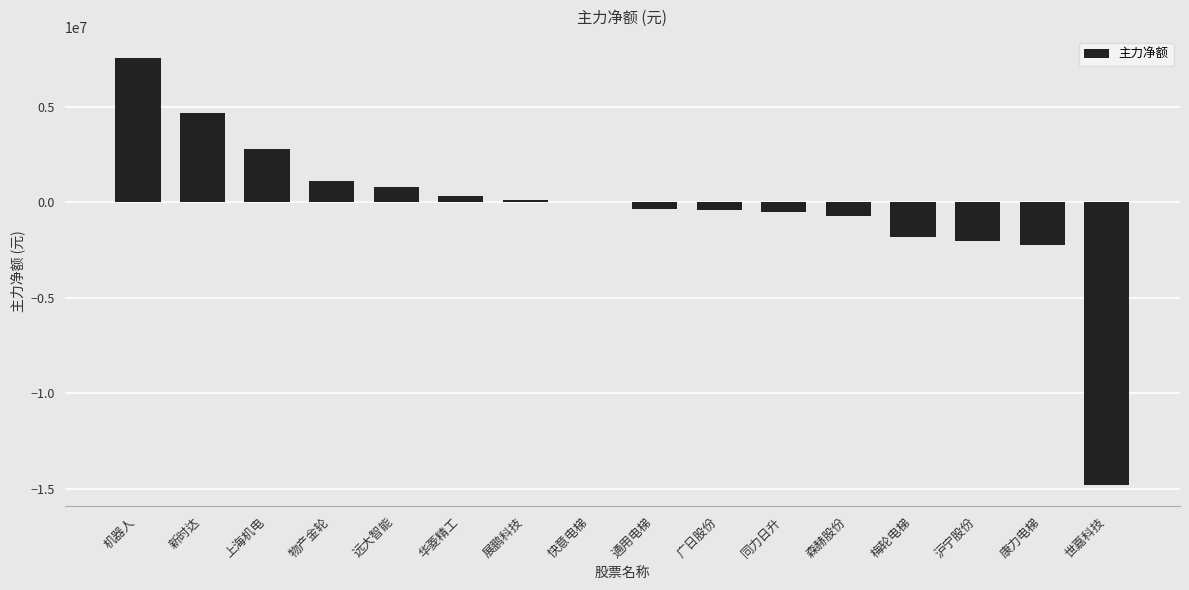

Are the bars horizontal?

No